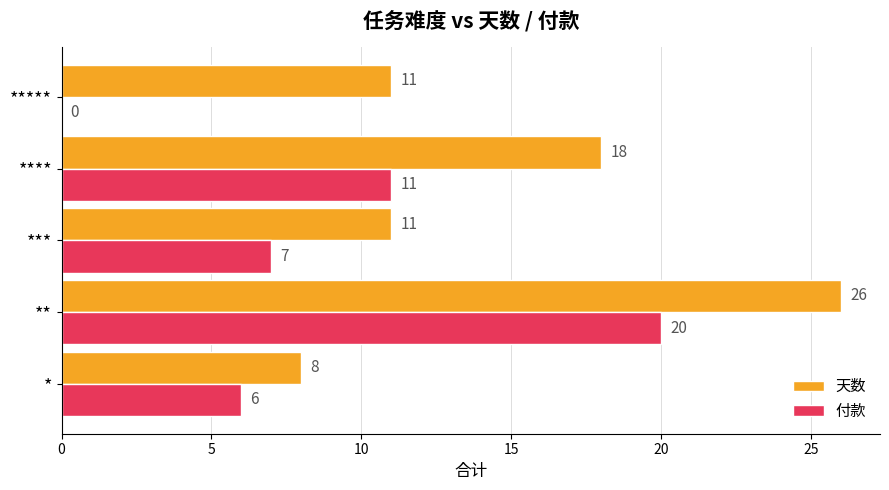

What is the sum of all 天数 values?

74